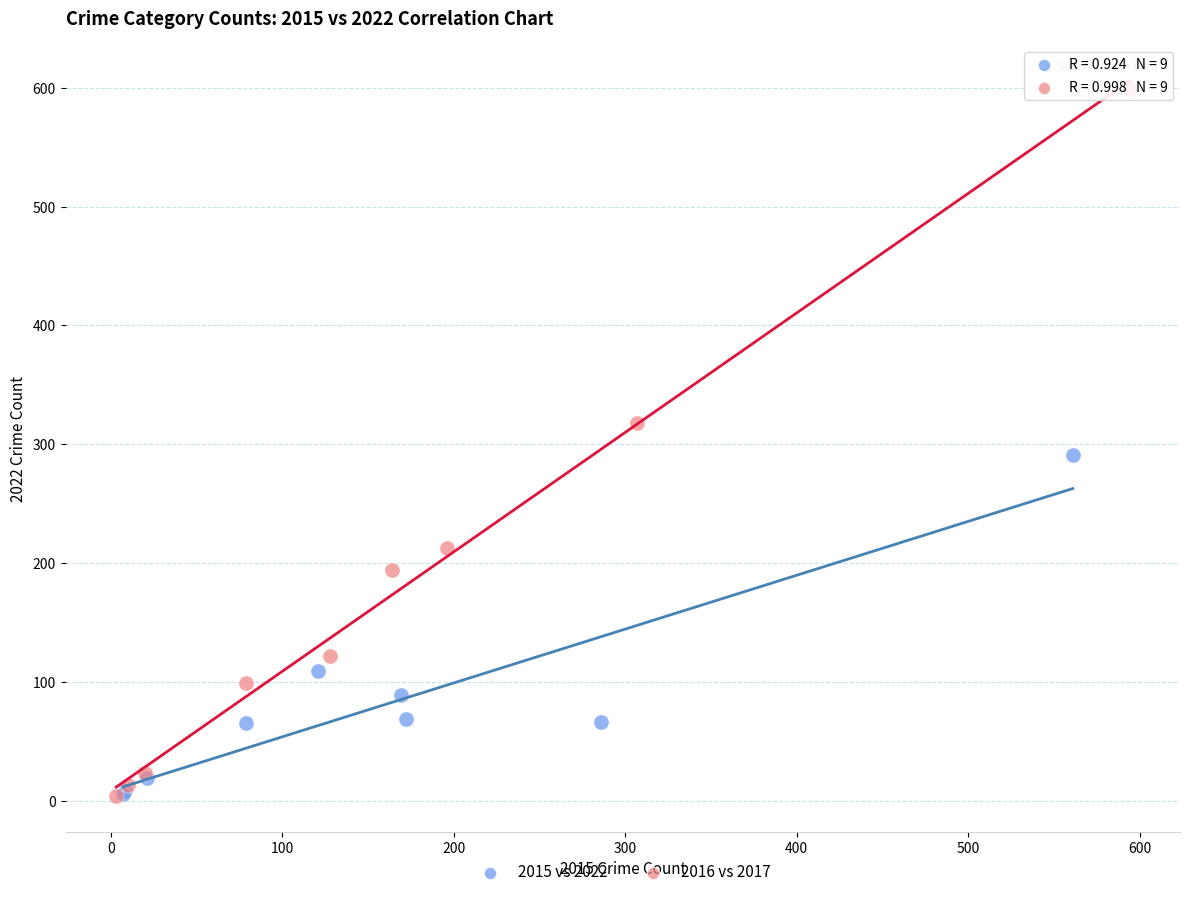

Which series reaches the maximum Y coordinate?

2016 vs 2017